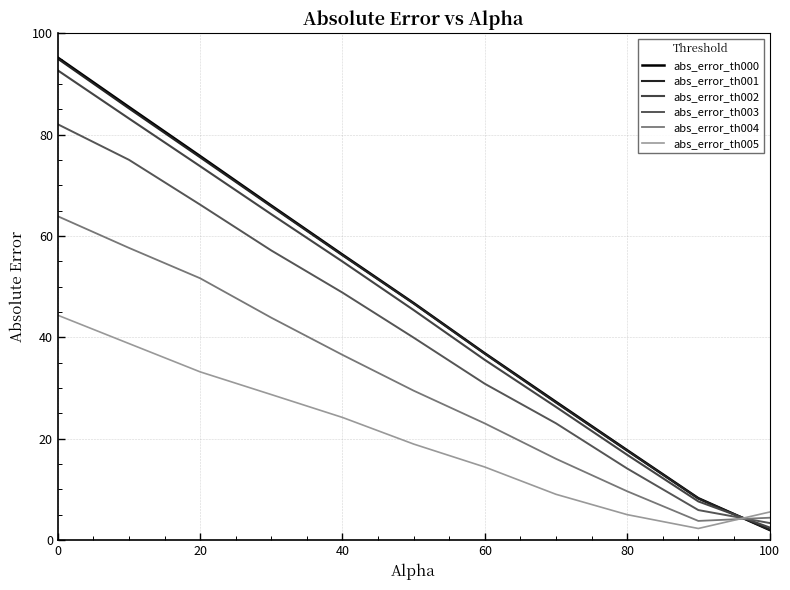

List the series in order of their peak value, lowest first.

abs_error_th005, abs_error_th004, abs_error_th003, abs_error_th002, abs_error_th001, abs_error_th000